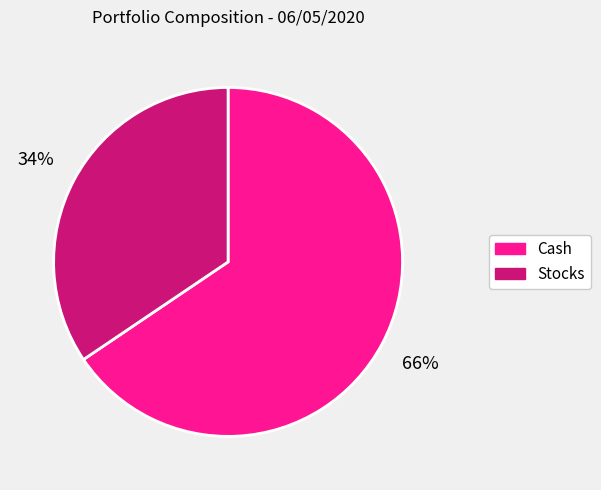

The Cash slice represents 55% of the pie. True or false?

False